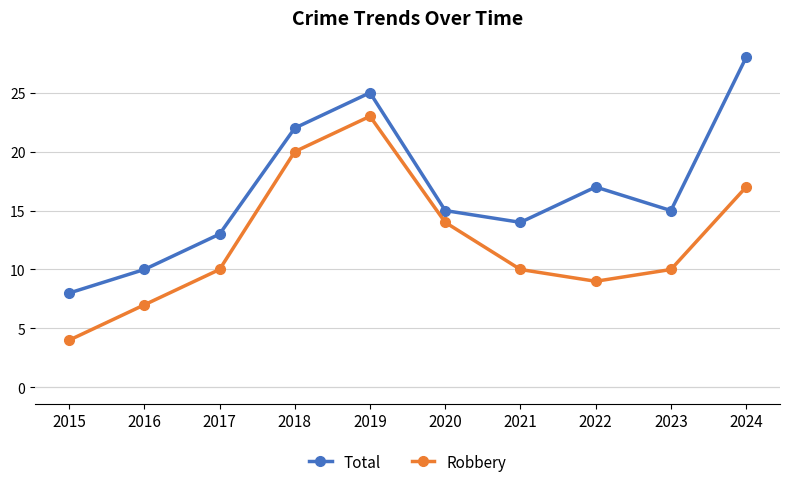

Rank the series at 2015 from lowest to highest value.

Robbery, Total